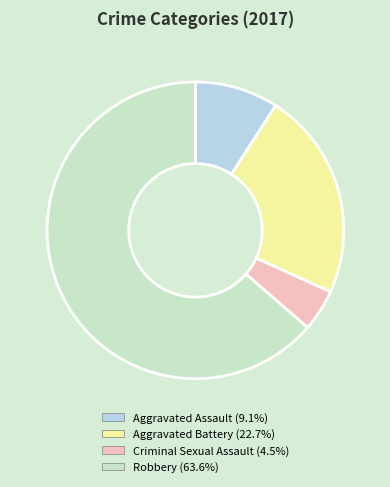

Does Robbery account for over 50% of the chart?

Yes